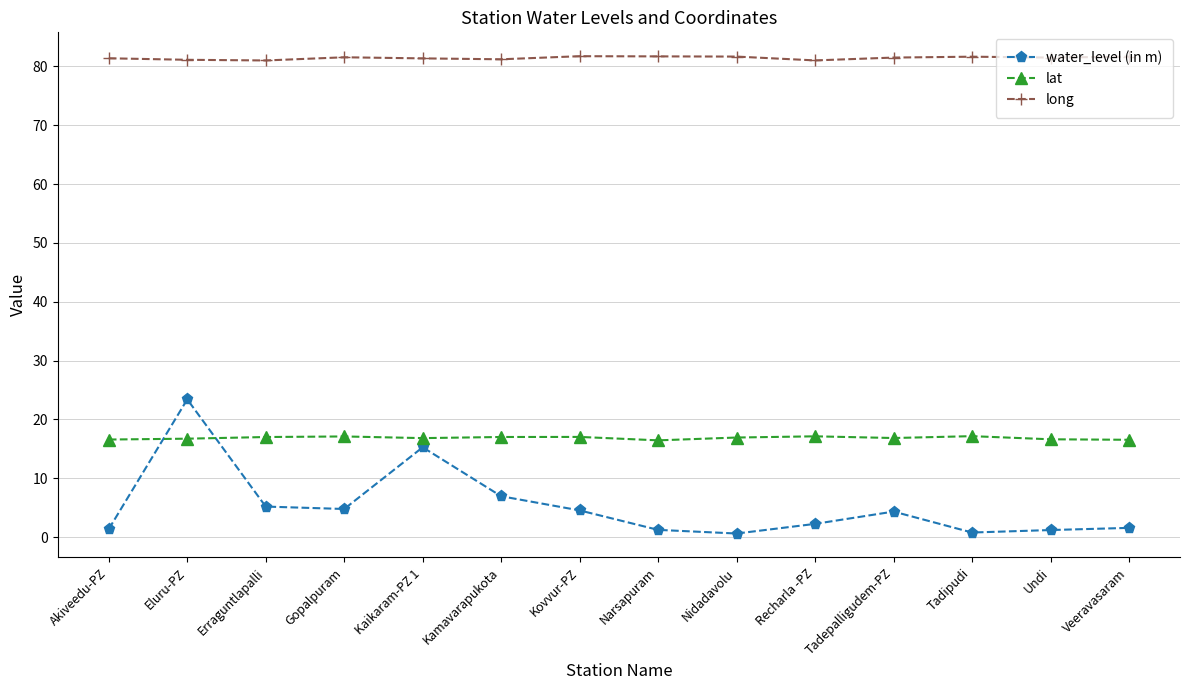

True or false: water_level (in m) has more than 1 interior local peaks.

True